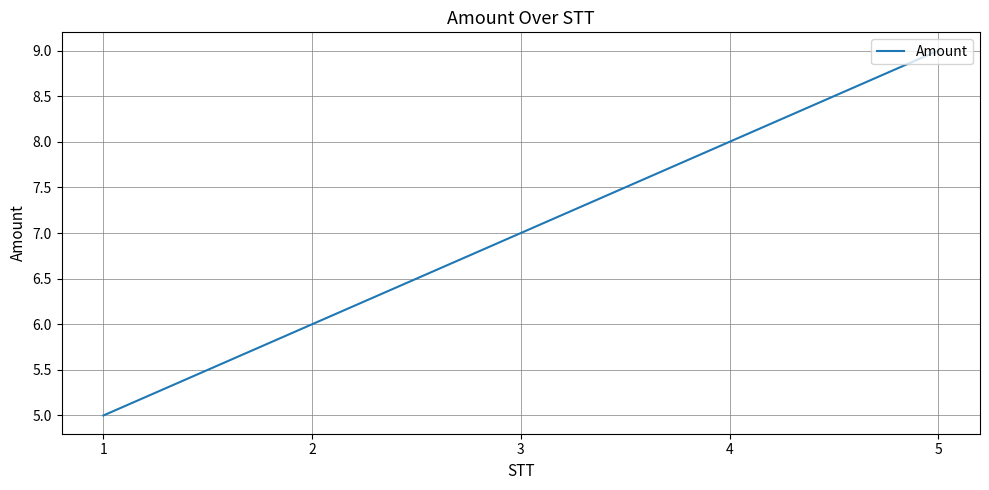

What is the difference between the values at 5 and 1?

4